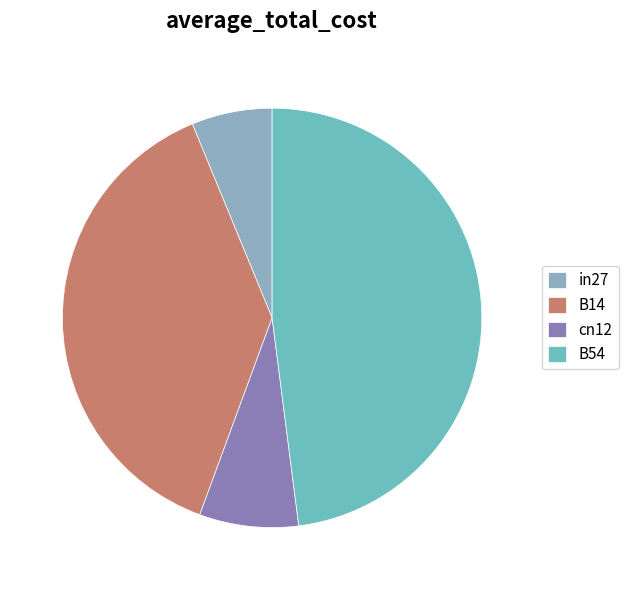

What percentage is the in27 slice, to the nearest percent?

6%